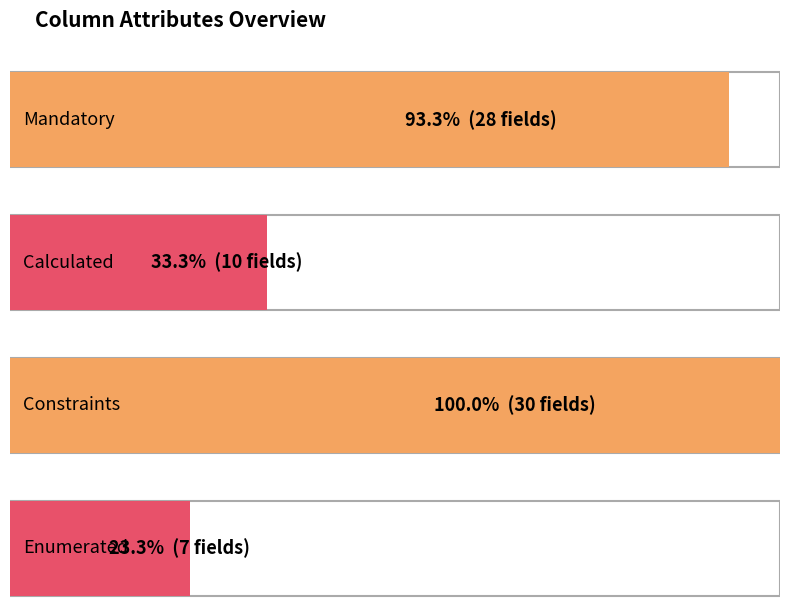

What is the value of the 3rd bar from the left?

30